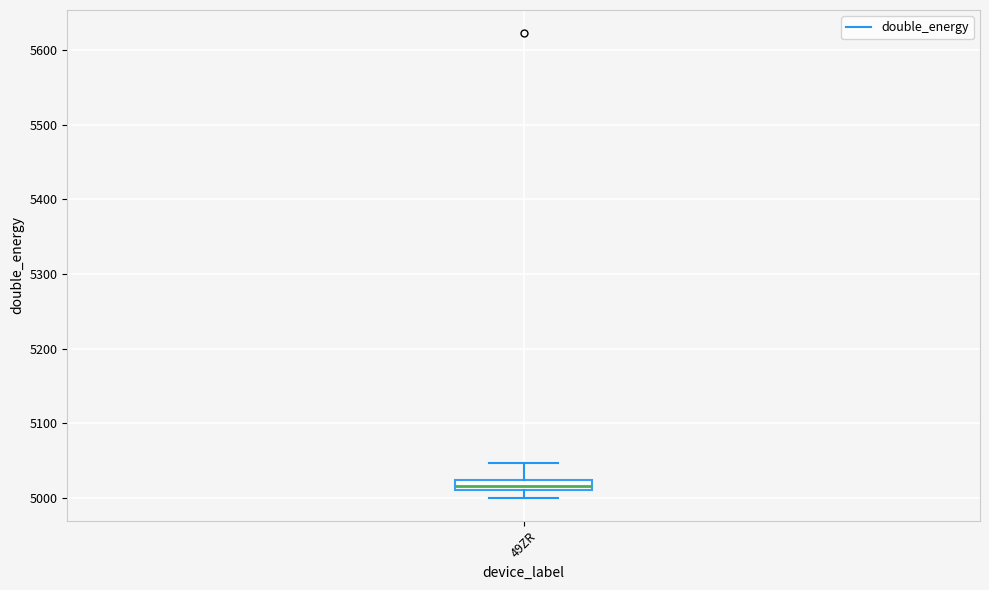

Where is the lower edge of the box for 49ZR on the y-axis? The values are not printed on the chart, so give them approximately, as read against the axis.

5010